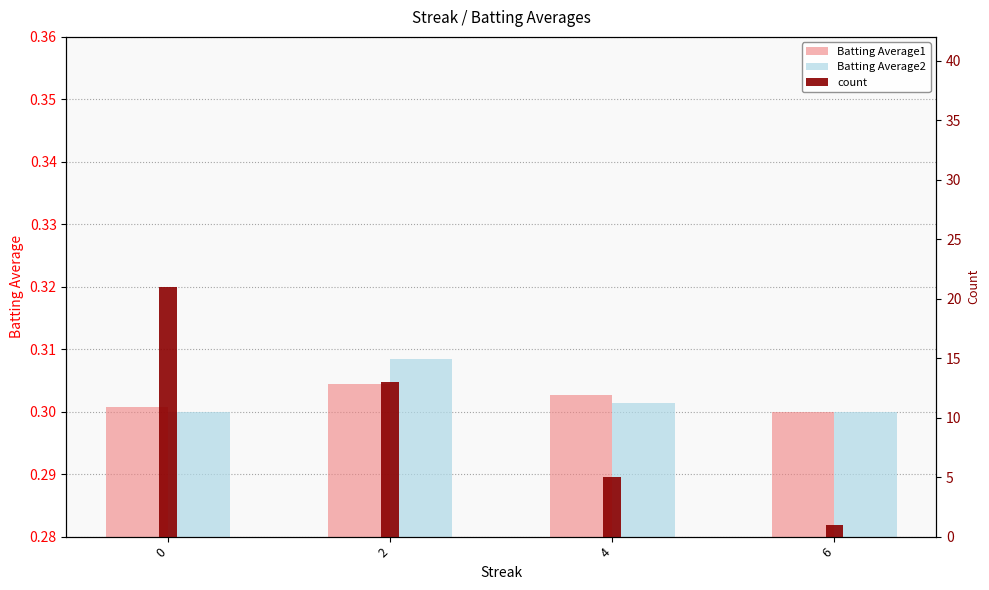

Rank the categories by Batting Average1 value from lowest to highest.

6, 0, 4, 2